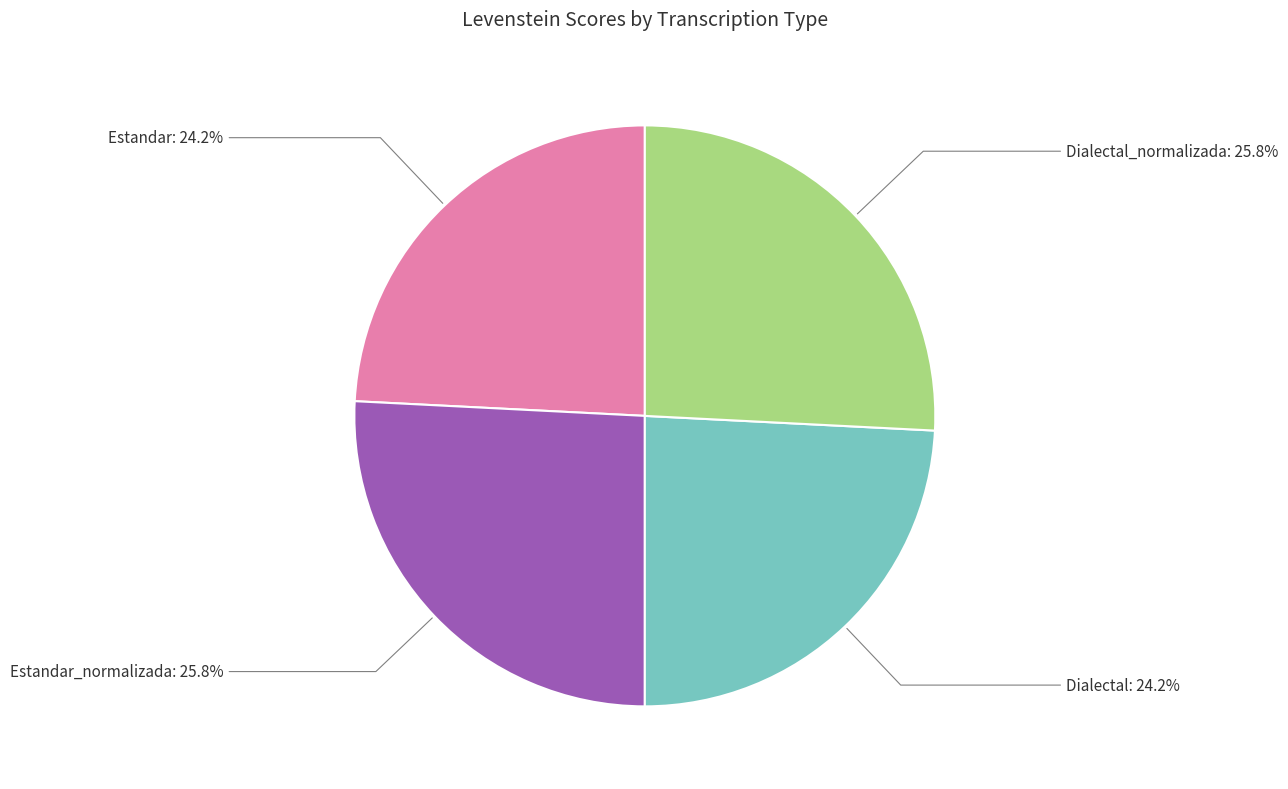

Does any single category account for the majority?

No